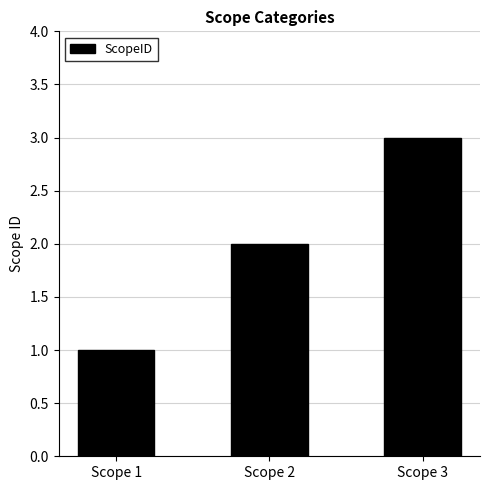

Reading left to right, list all the values displayed in this chart.

1	2	3